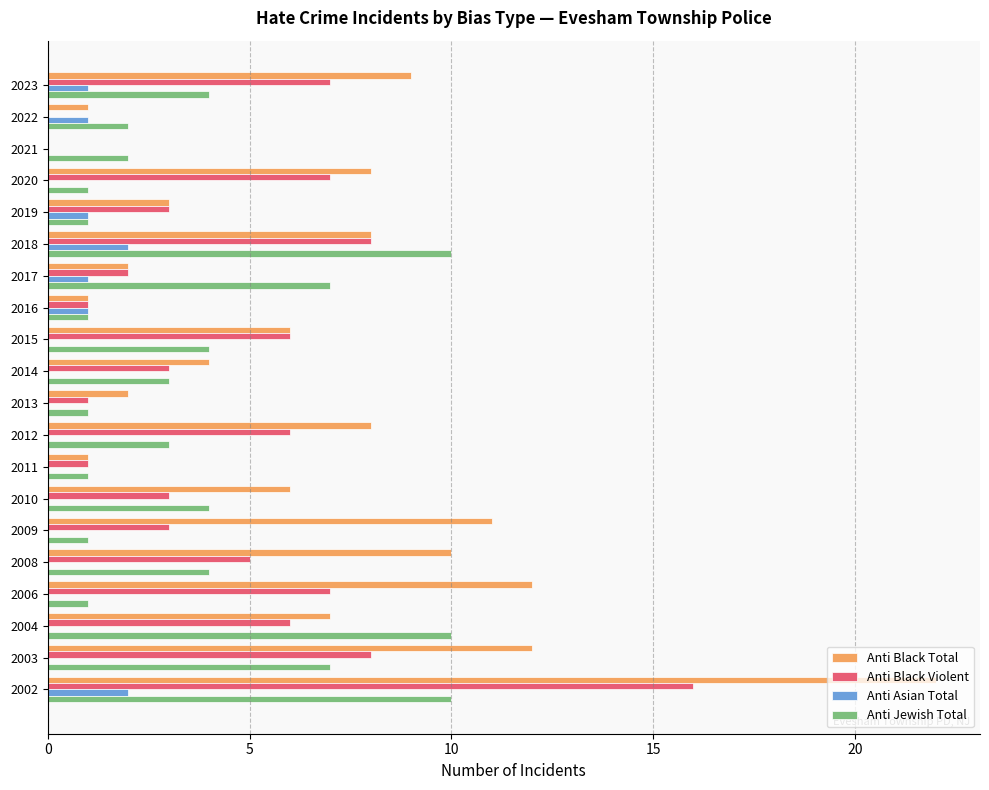

At which category is the sum across all series the highest?

2002